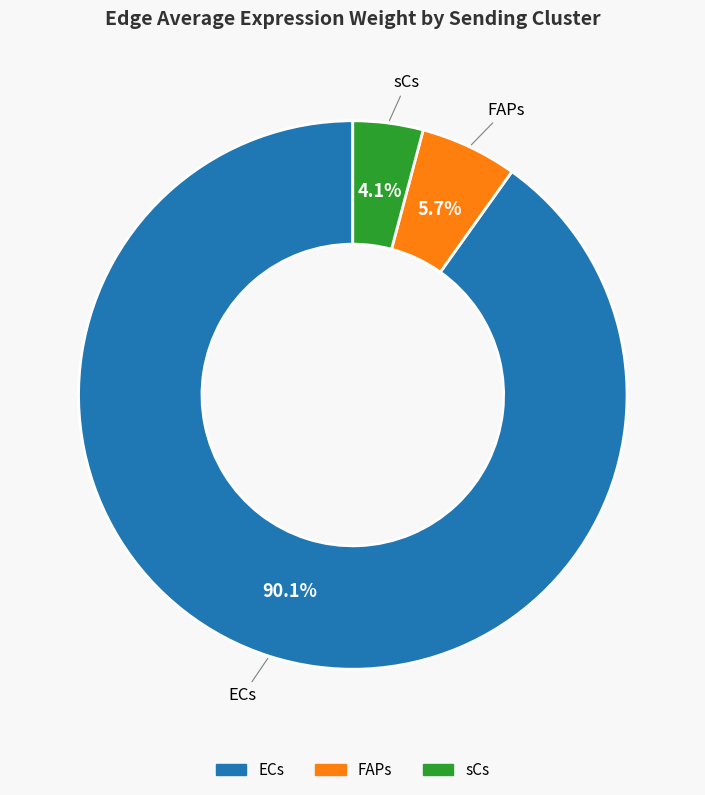

Is there any slice that represents more than half of the pie?

Yes